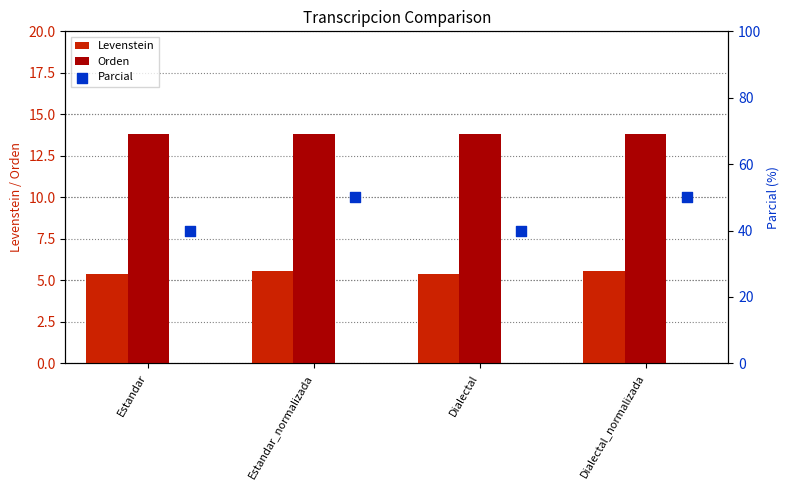

What are all the series names shown in the legend?

Levenstein, Orden, Parcial